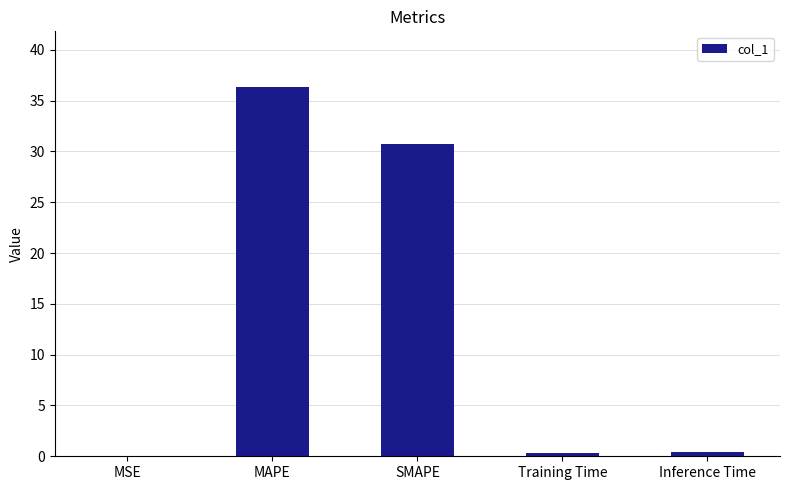

What is the maximum value shown in the chart?

36.4